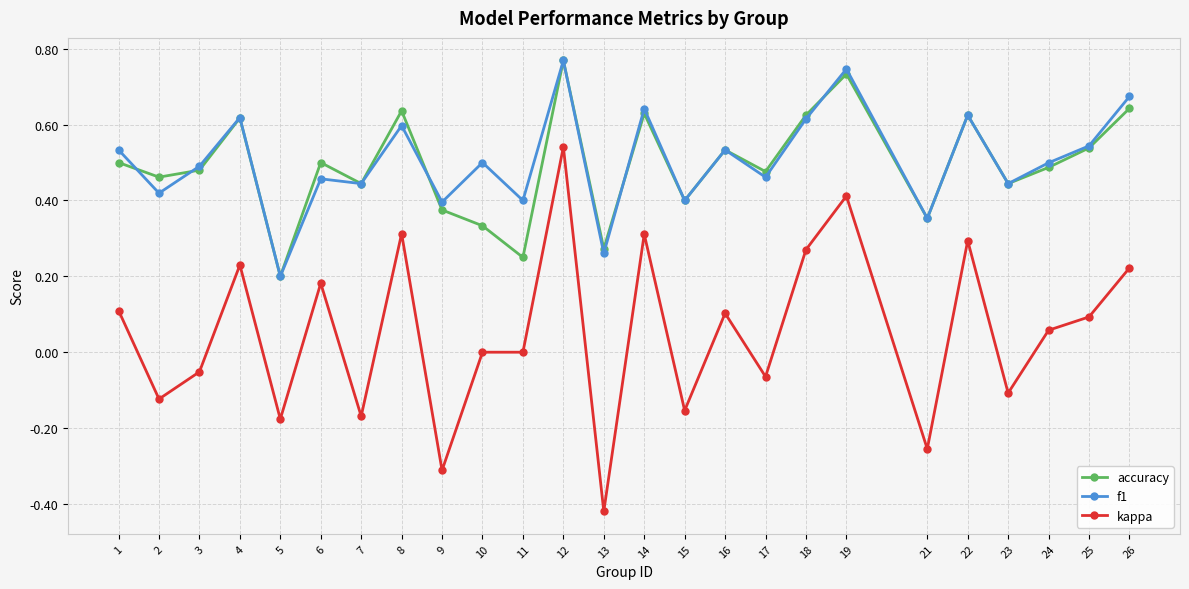

Which series has the largest range (max minus min)?

kappa